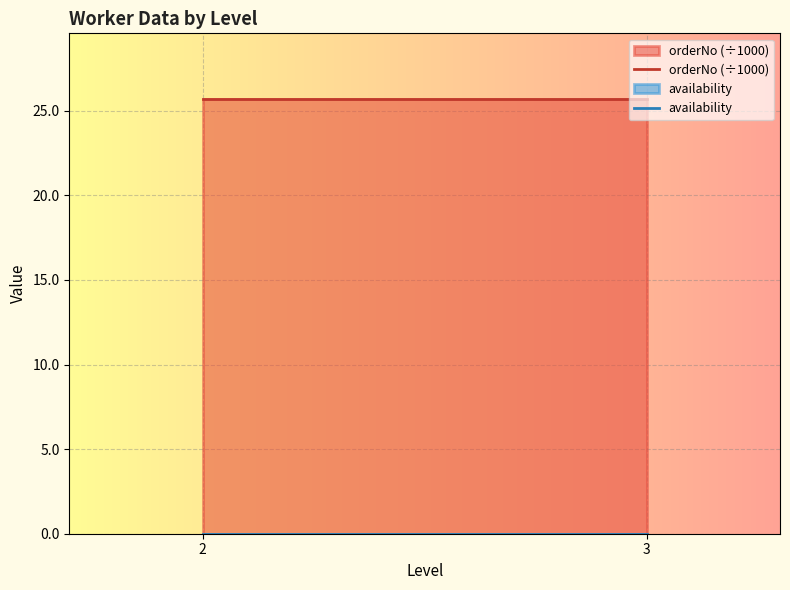

Rank the series at 3 from highest to lowest value.

orderNo (÷1000), availability